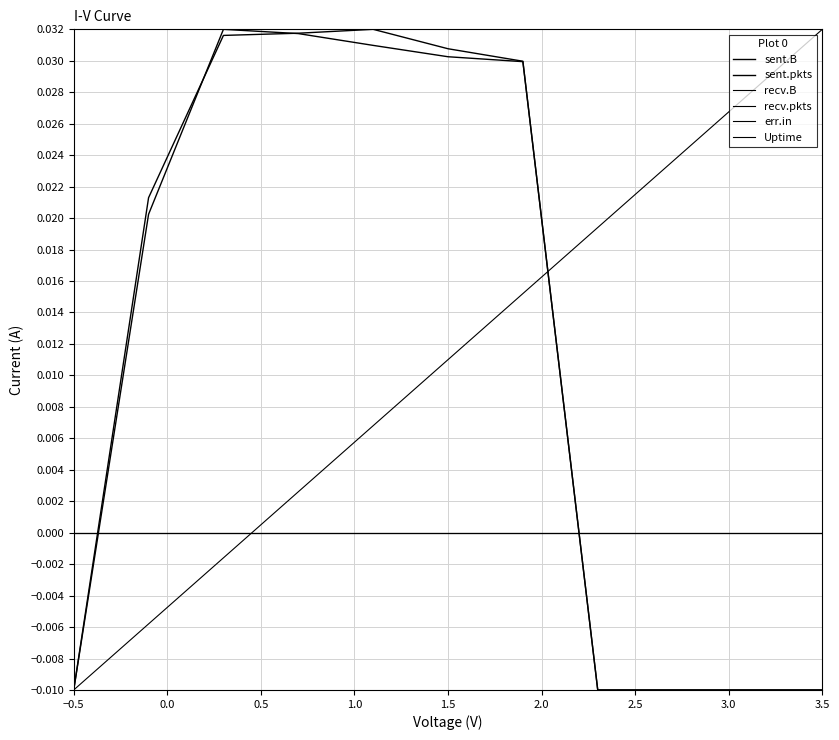

What is the sum of all Uptime values?

0.1